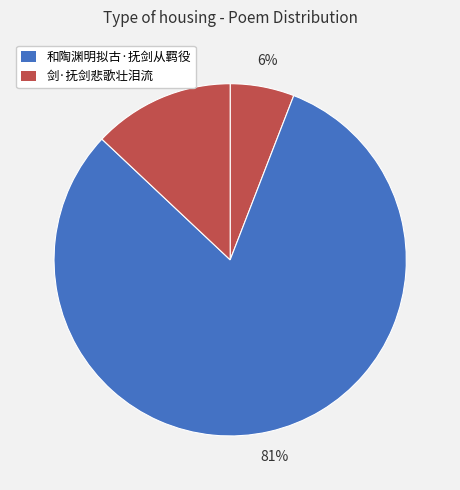

How many segments does this pie chart have?

3